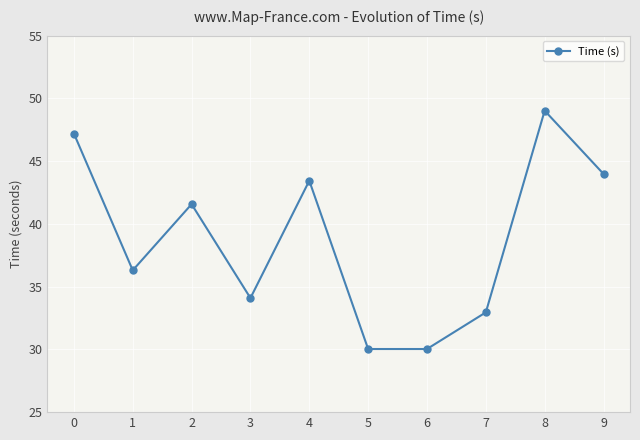

What is the minimum value shown in the chart?

30.0